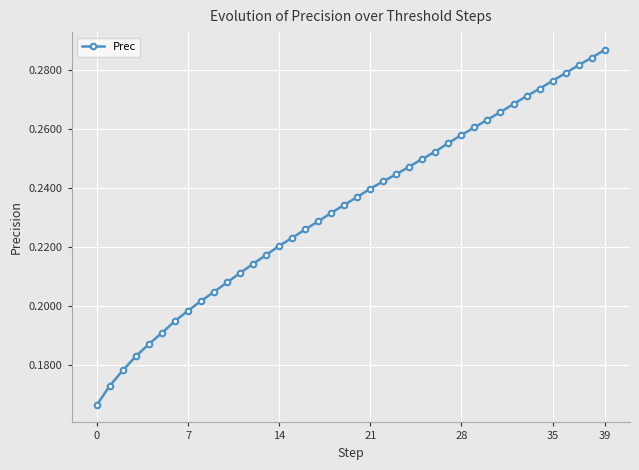

How many values are between 0 and 1?

40